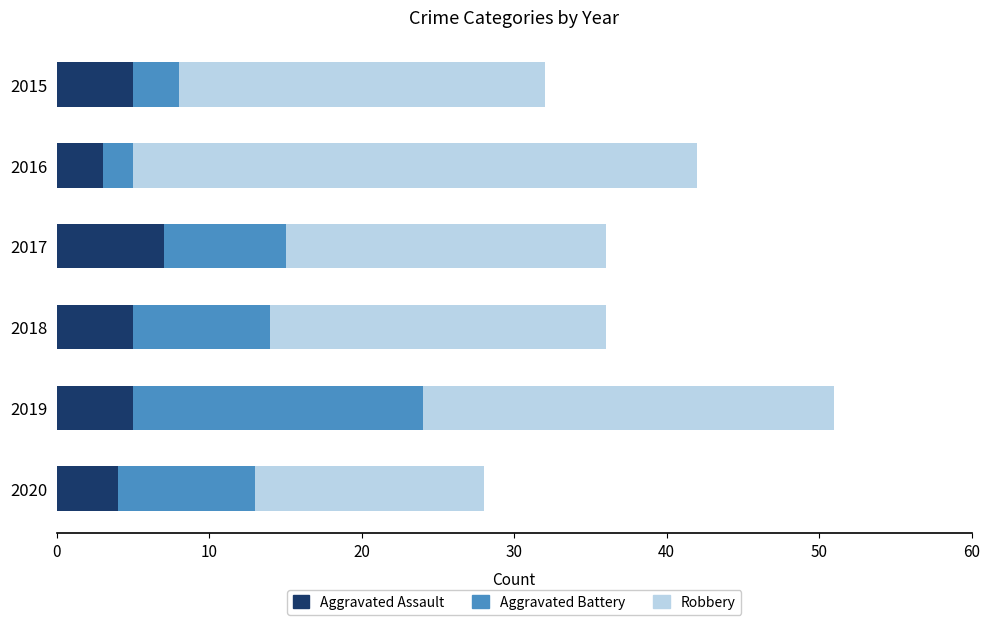

True or false: Aggravated Assault has a value of 3 at 2016.

True